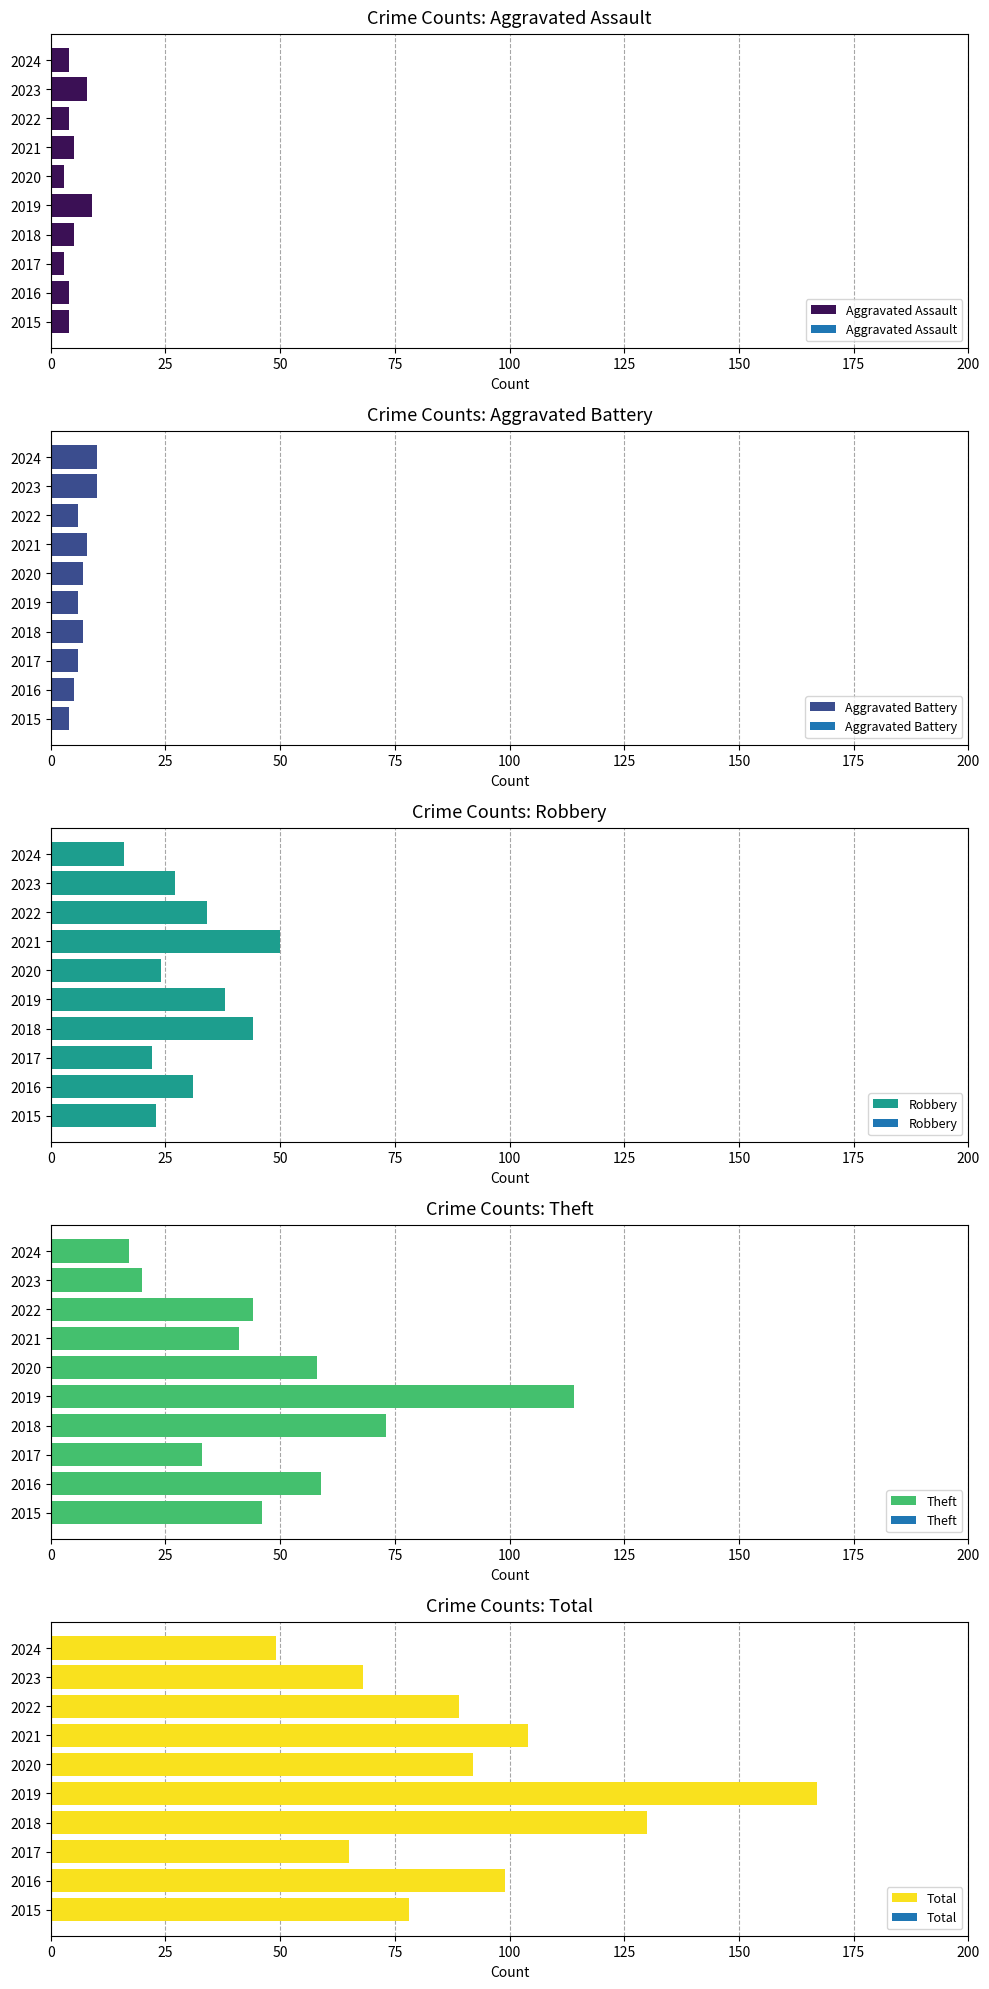

What are all the series names shown in the legend?

Aggravated Assault, Aggravated Battery, Robbery, Theft, Total